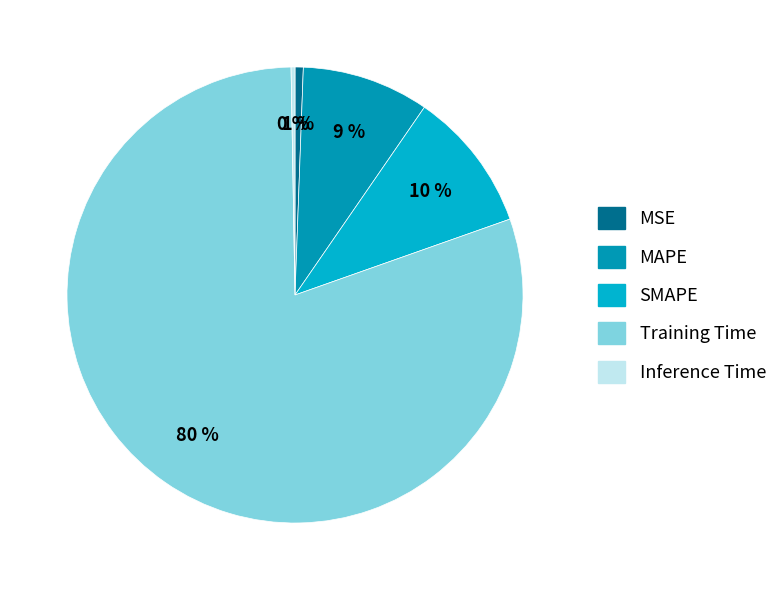

What is the total percentage of MSE and SMAPE?

10.6%